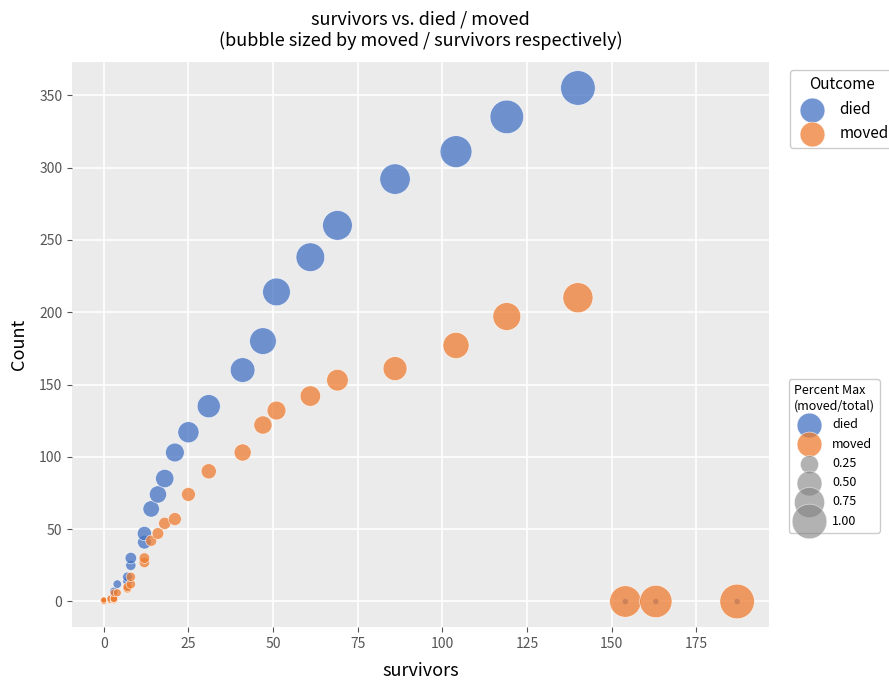

Which series has the largest Y range (max minus min)?

died